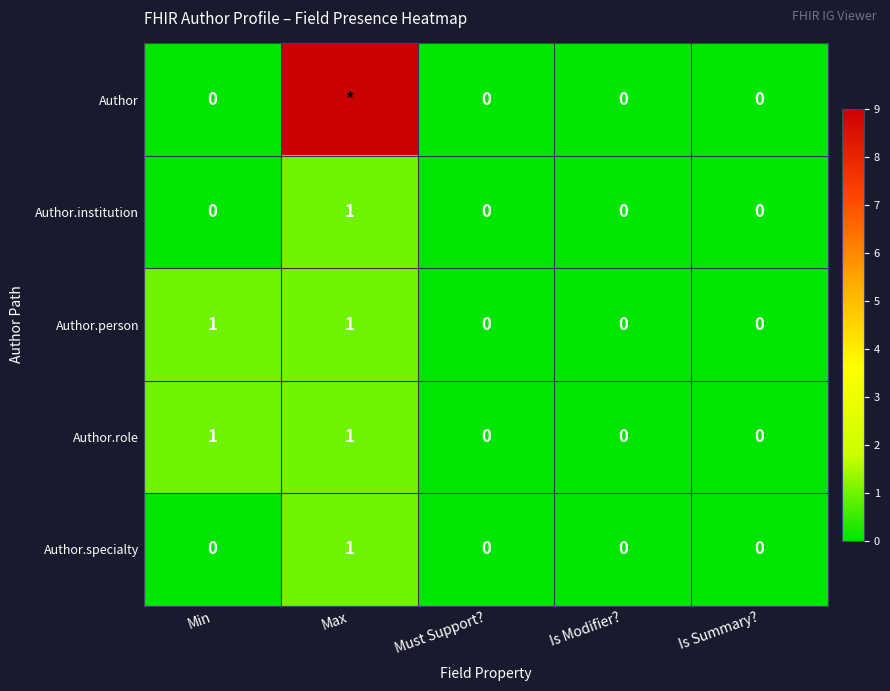

The value of Author.specialty at Is Summary? is -1. True or false?

False